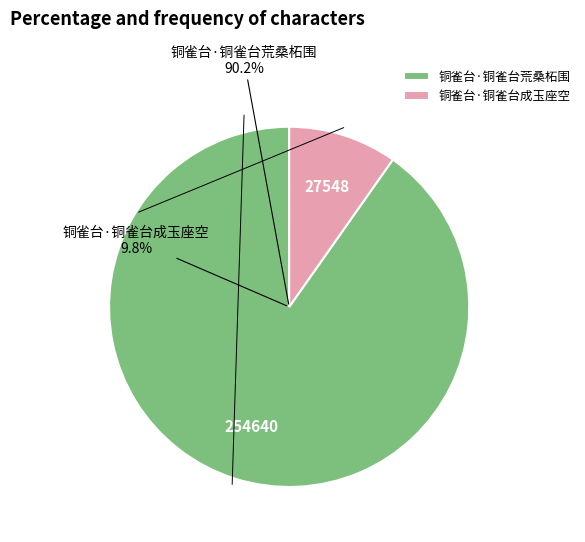

Combined, what portion of the pie is 铜雀台·铜雀台成玉座空 and 铜雀台·铜雀台荒桑柘围?

100.0%